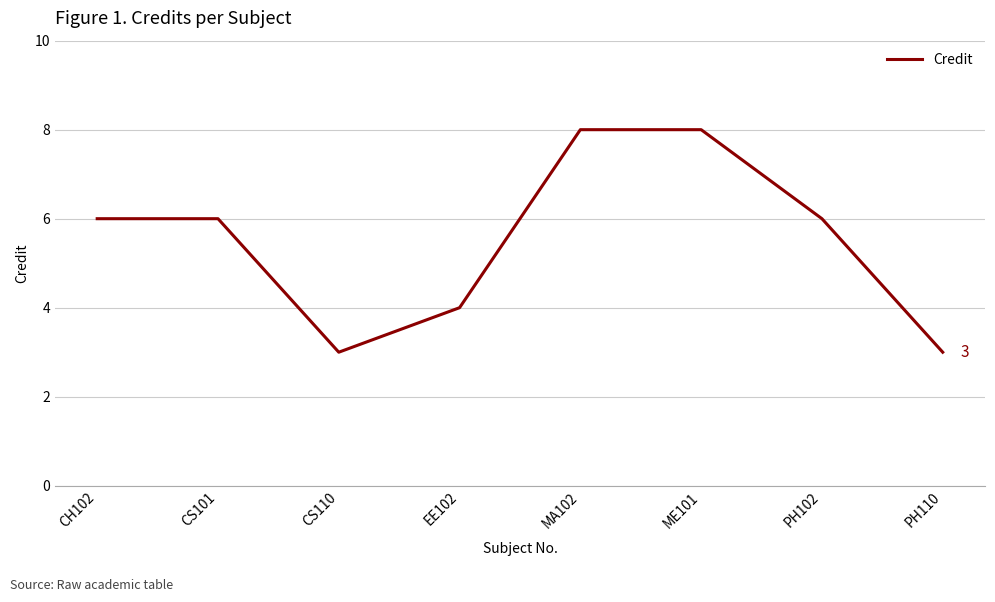

At which category does the data reach its first local valley?

CS110